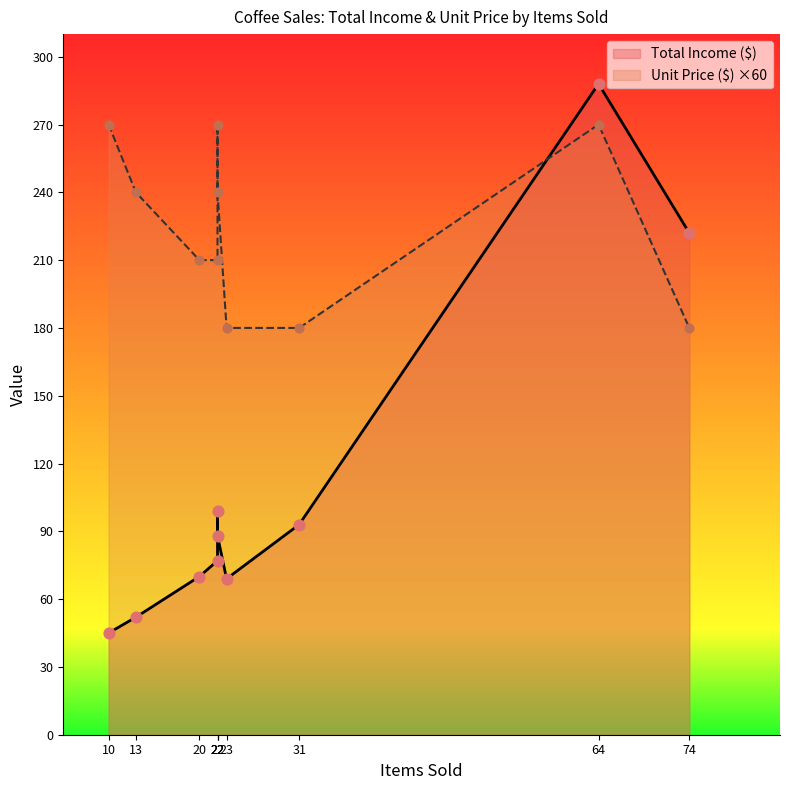

Is the value of Total Income ($) at 22 greater than the value of Unit Price ($) at 23?

Yes